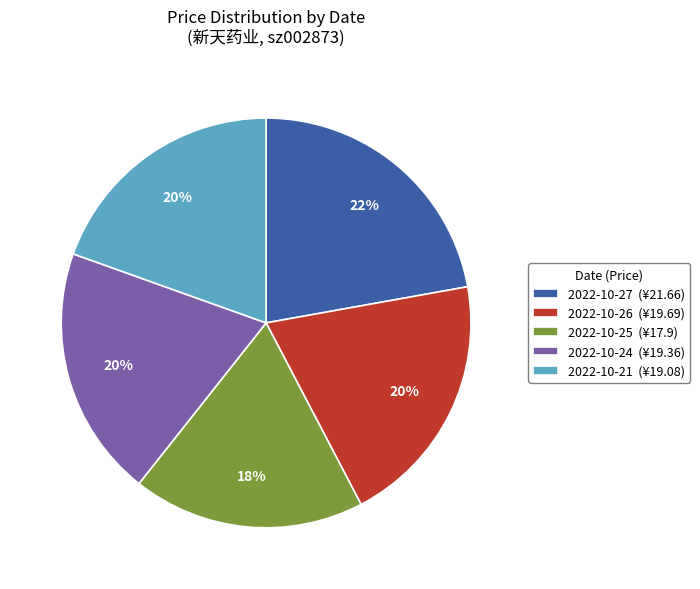

Which has a higher value, 2022-10-26 or 2022-10-25?

2022-10-26